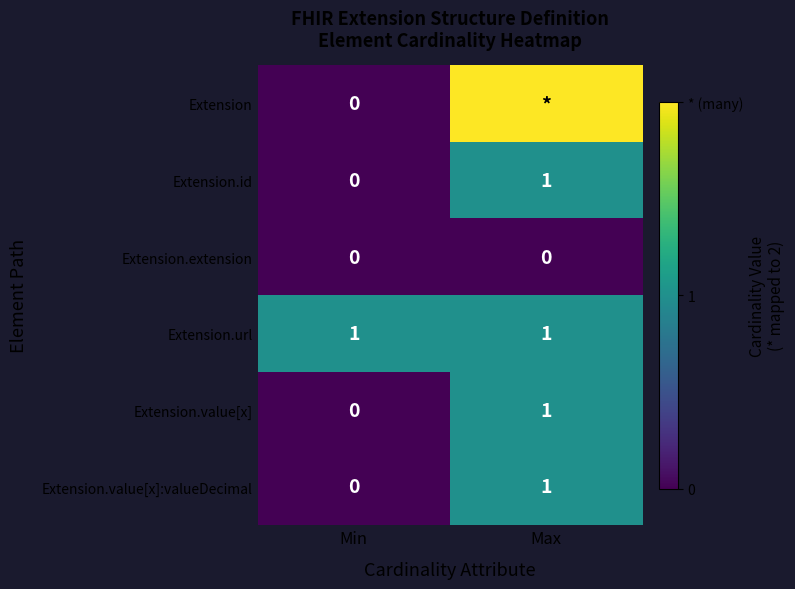

At which category is the sum across all series the highest?

Max